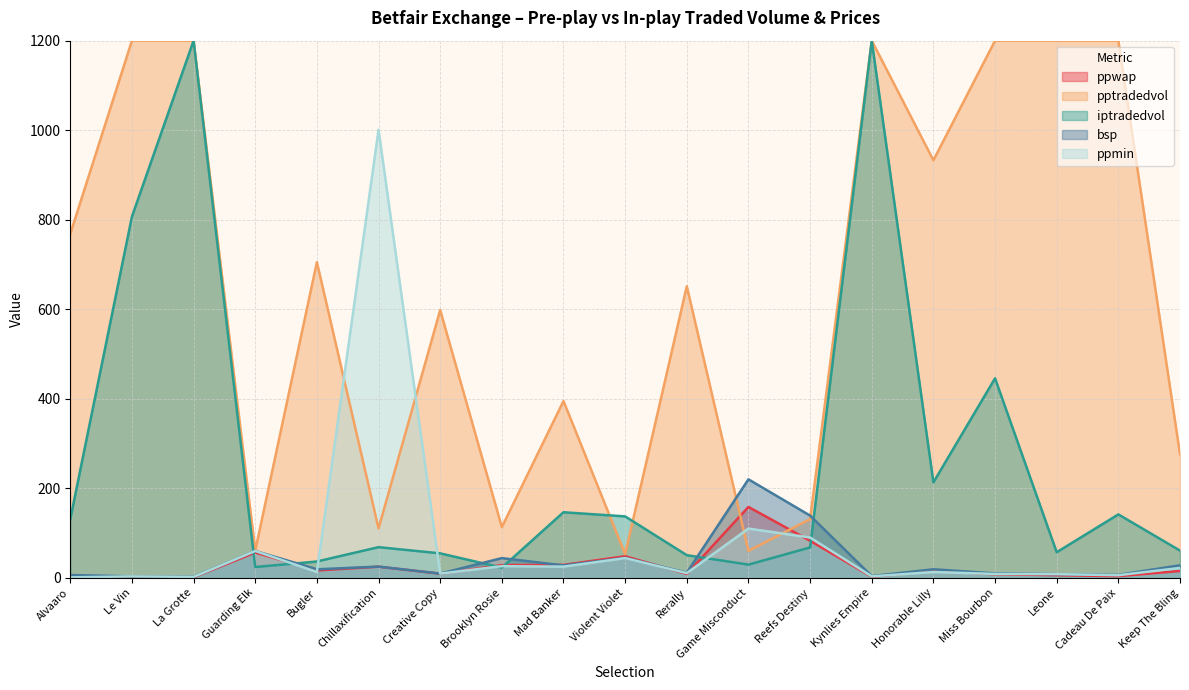

What is the difference between the maximum and minimum values in the ppmin series?

1000.0